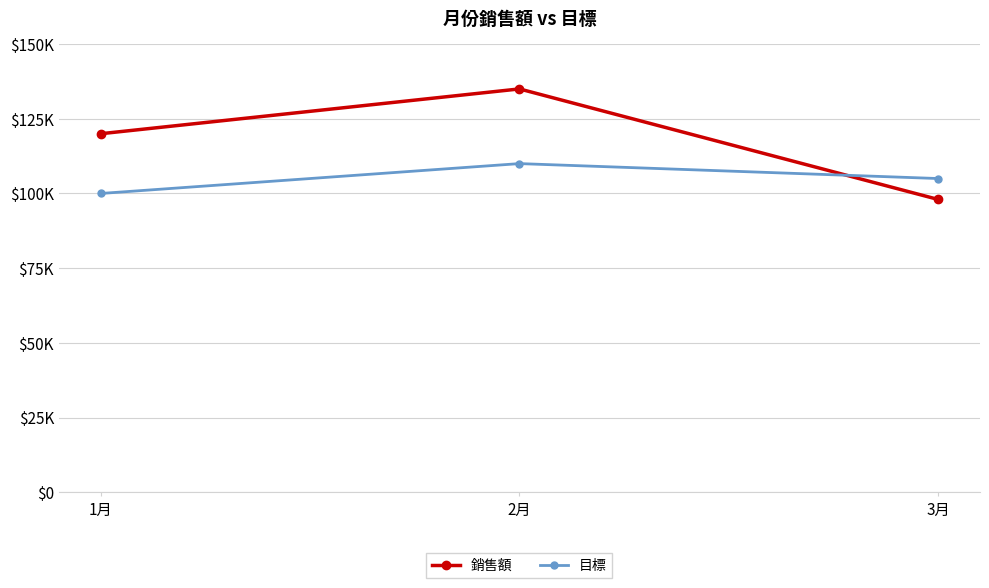

What is the difference between the second highest and minimum values in the 目標 series?

5000